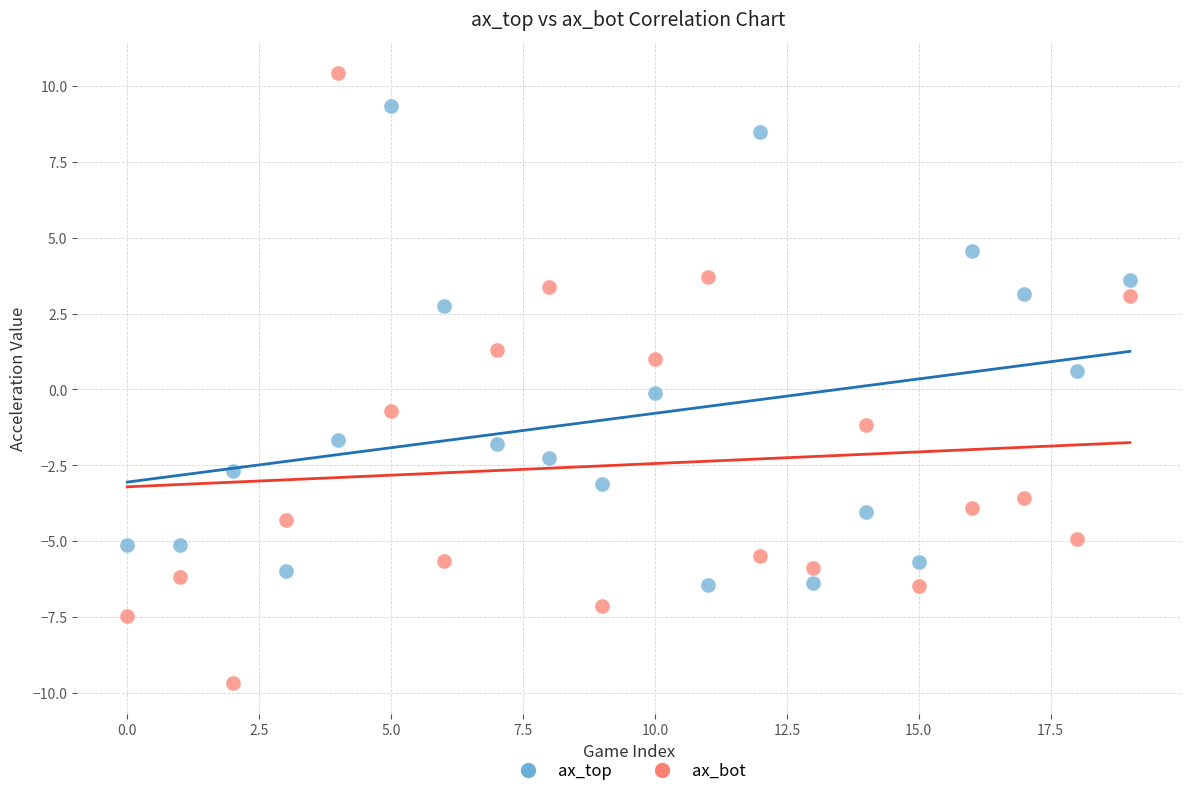

Across all data points, what is the range of Y values (max minus min)?

20.1